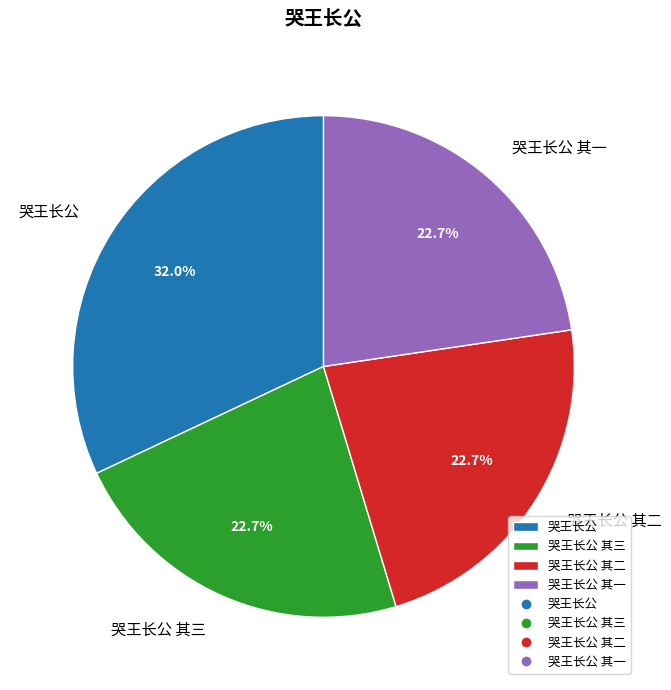

To the nearest percent, what percentage of the pie is 哭王长公 其一?

23%